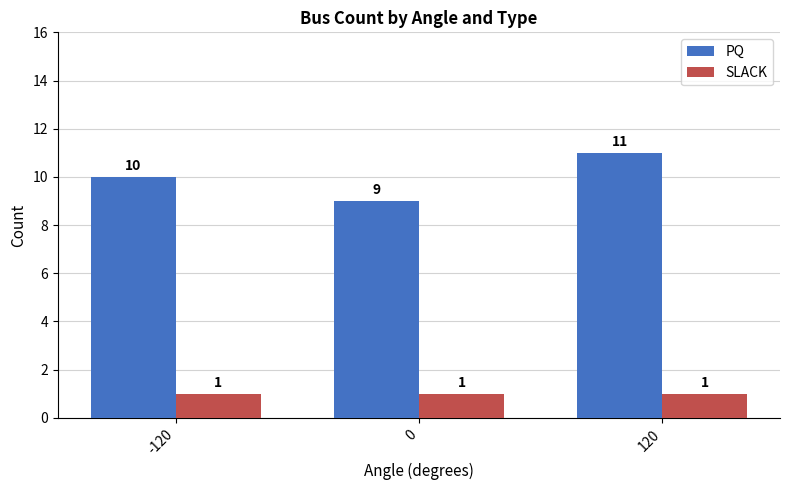

How many bars are there in total?

6